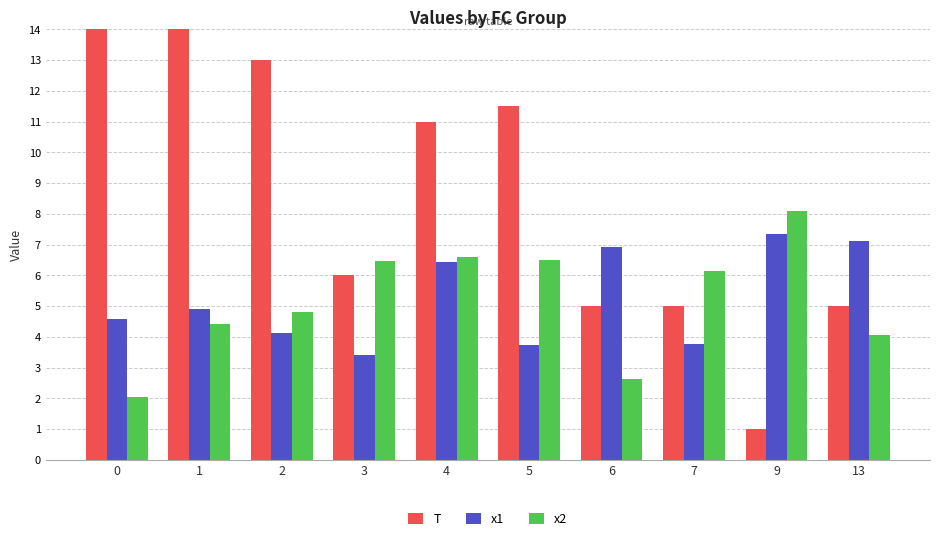

What is the average value of the x2 series?

5.2